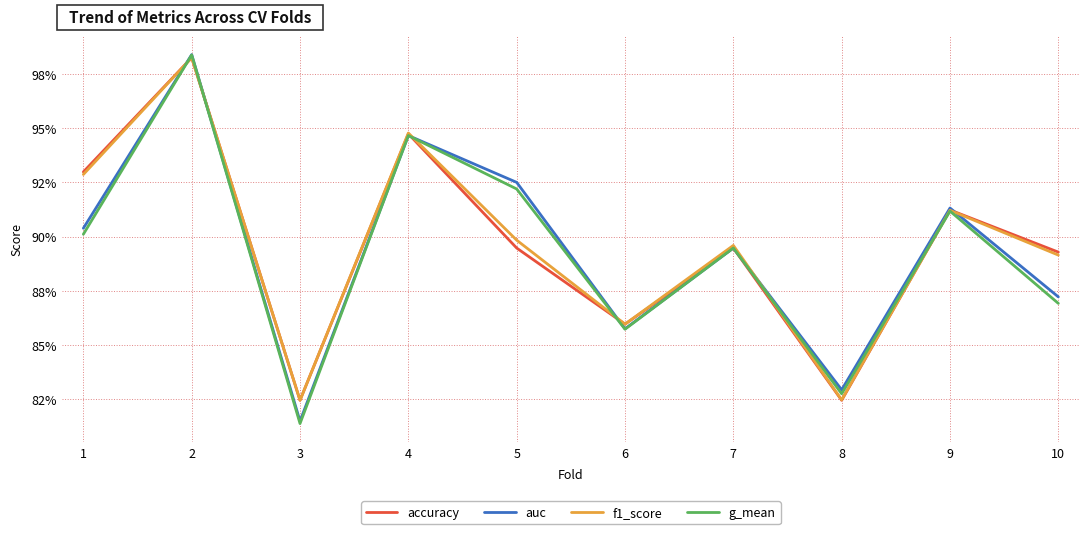

Where is the first local maximum for auc?

2